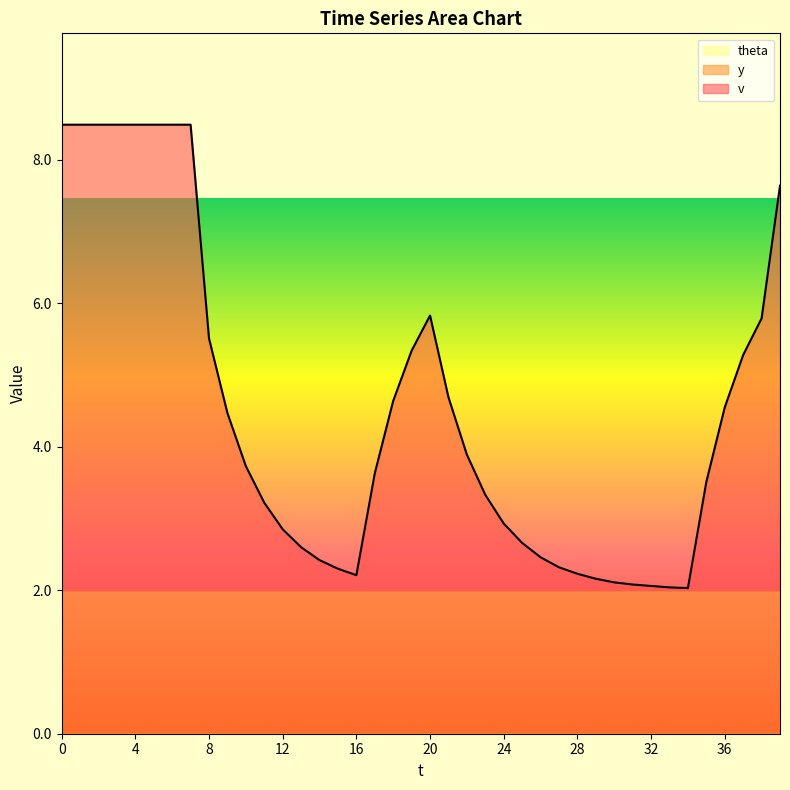

The y series shows 3.4 at 27. True or false?

False